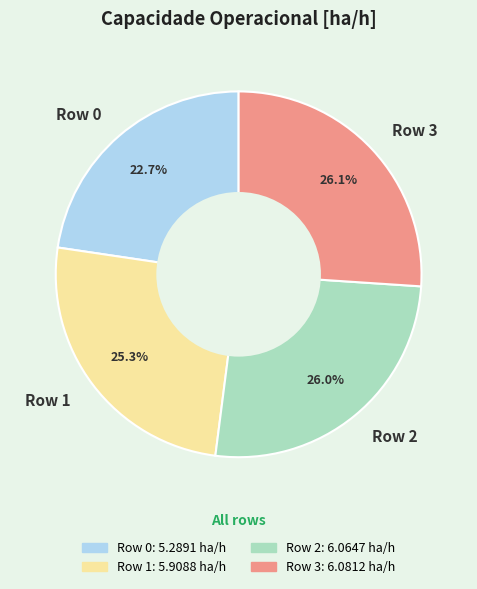

To the nearest percent, what is the average slice percentage?

25%